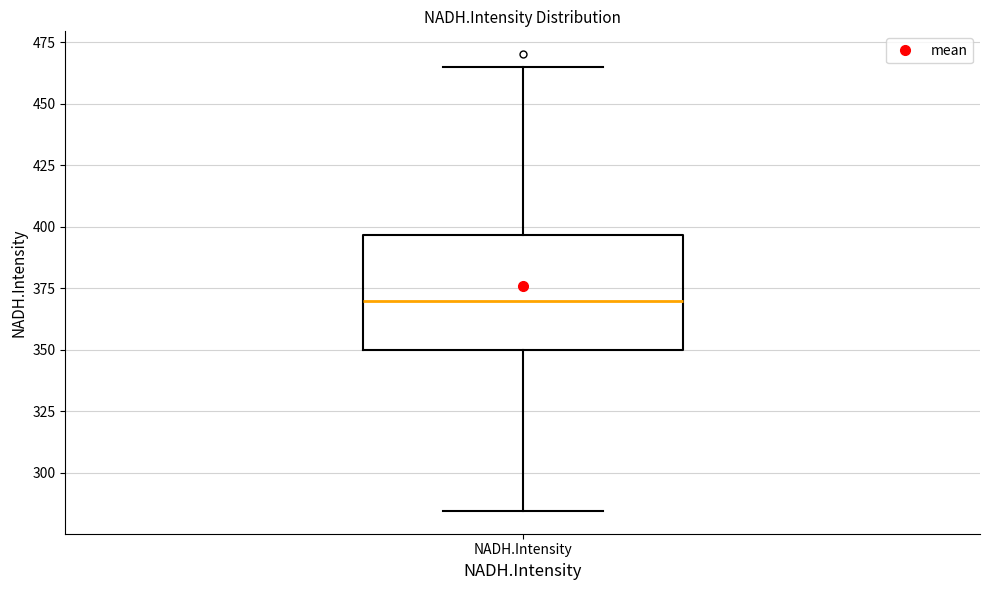

Transcribe this box plot: give where the median line is, the range the box spans, and where the two whiskers end, as read against the y-axis. The values are not printed on the chart, so give them approximately, as read against the axis.

median 370, box 350 to 395, whiskers 285 to 465